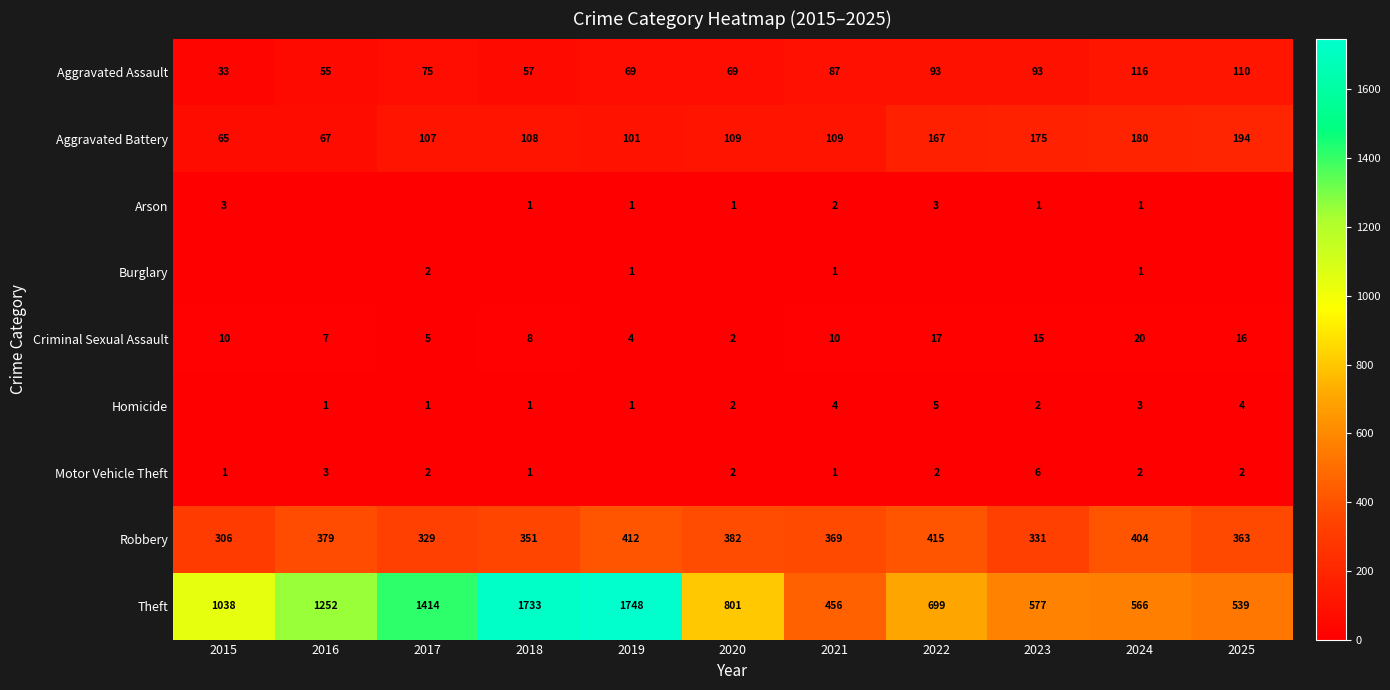

What is the greatest value displayed?

1748